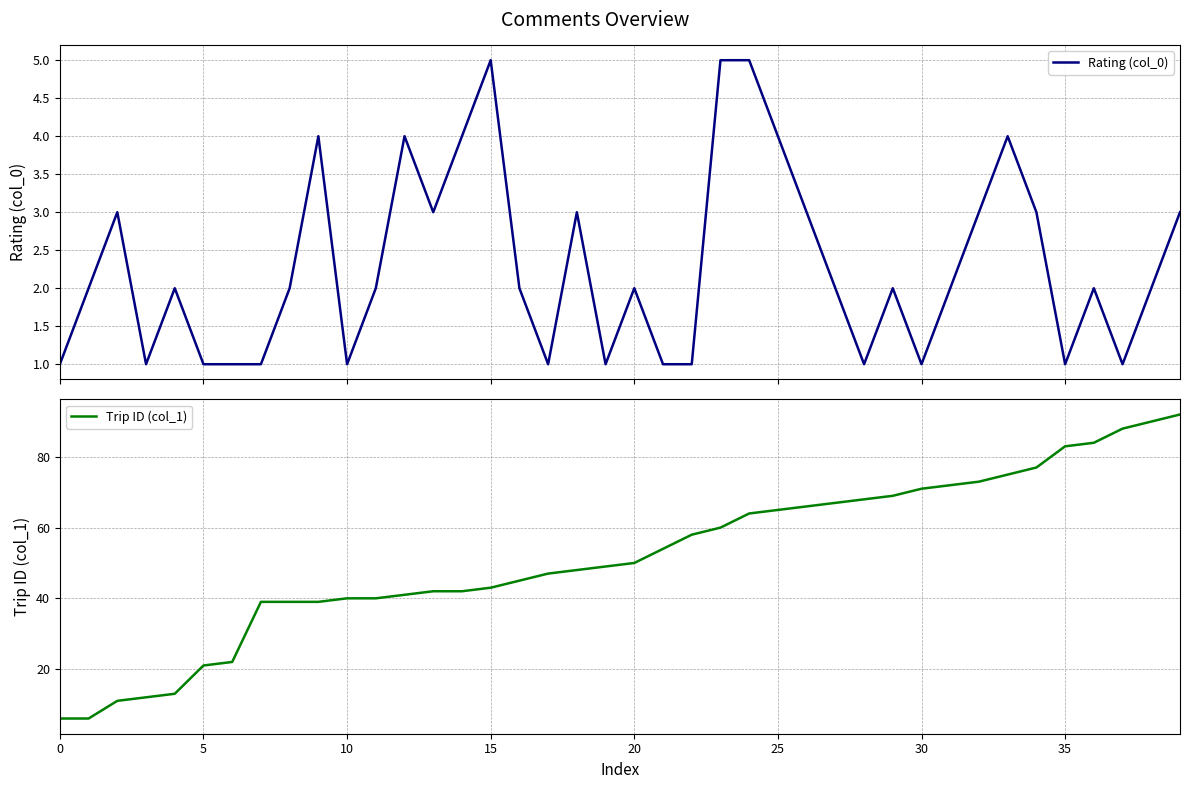

What is the minimum value shown in the chart?

1